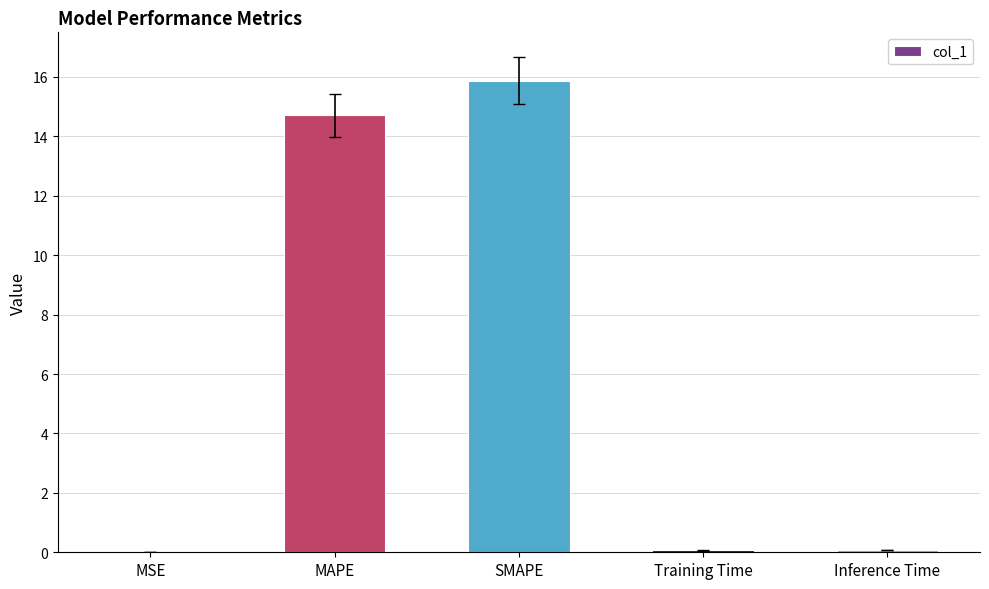

Is it true that the value at MSE is 0.0?

True